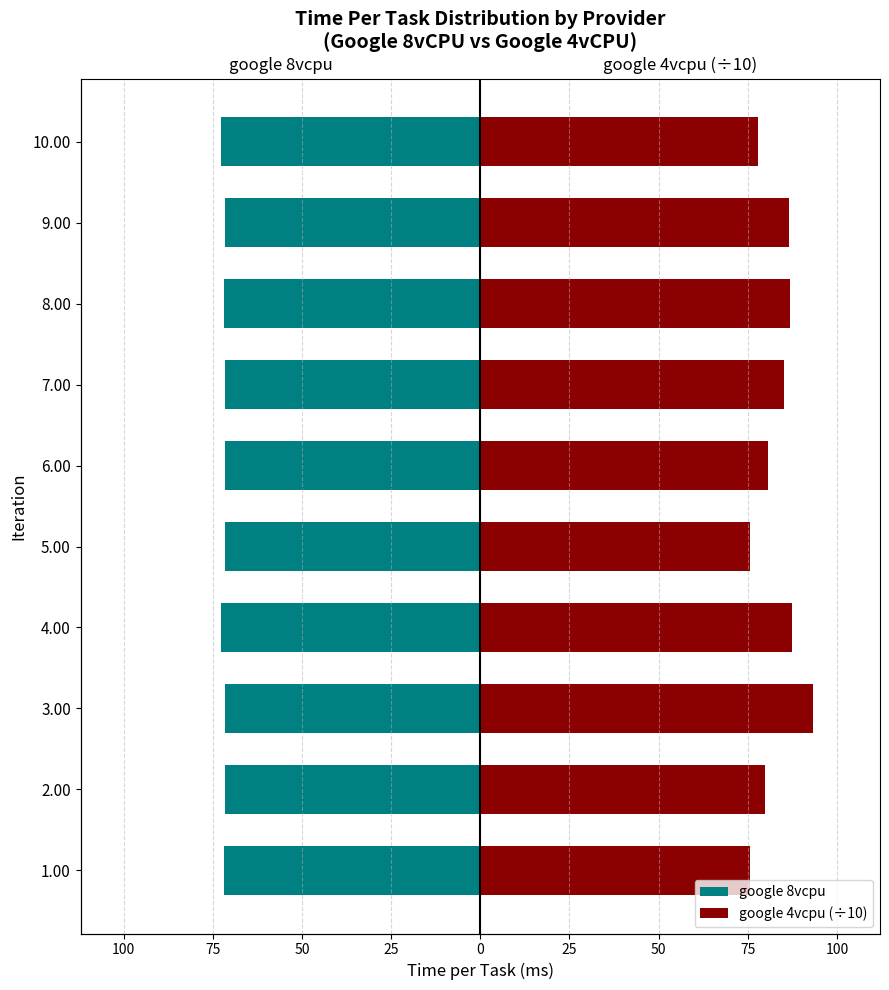

How many bars are there in total?

20